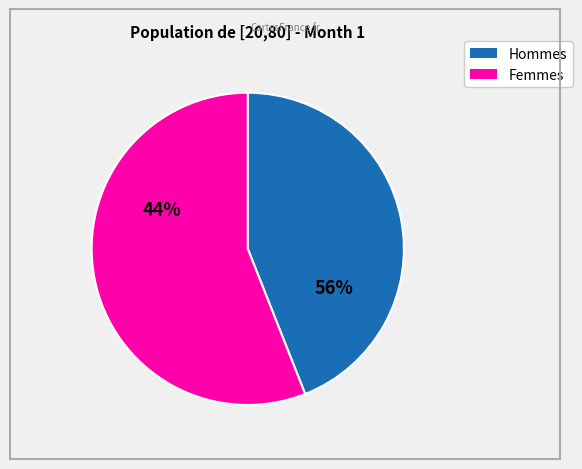

What percentage is NOT represented by male?

56.0%